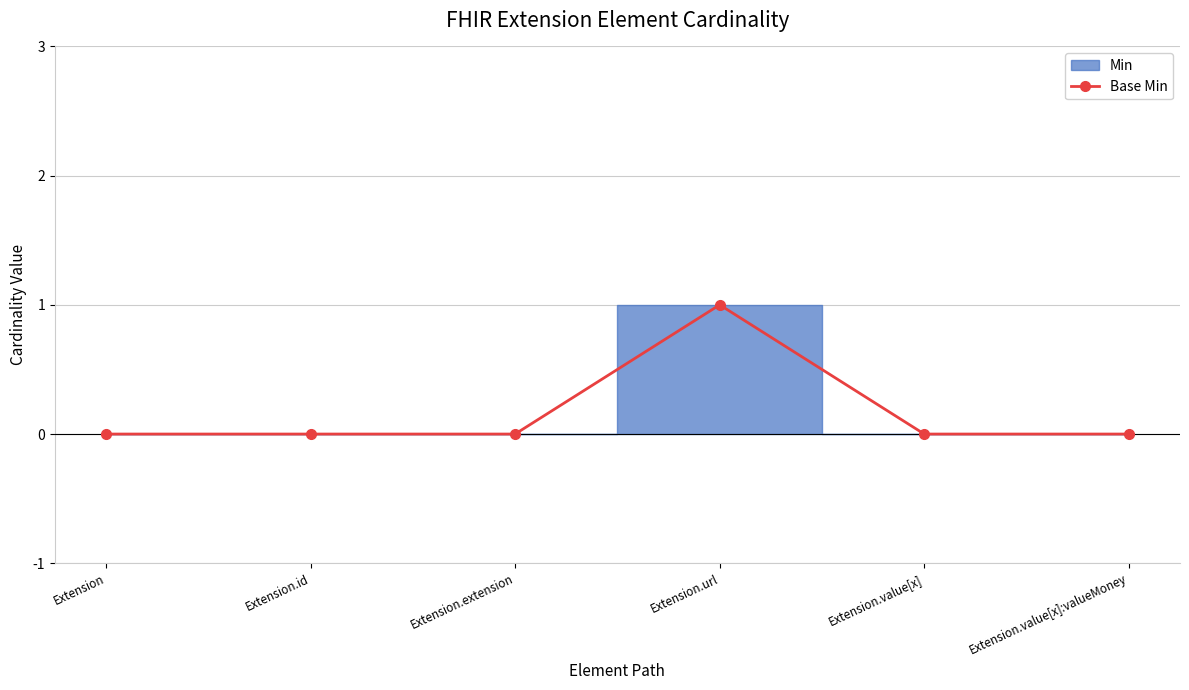

The chart shows a value of 1 at Extension.value[x]. True or false?

False